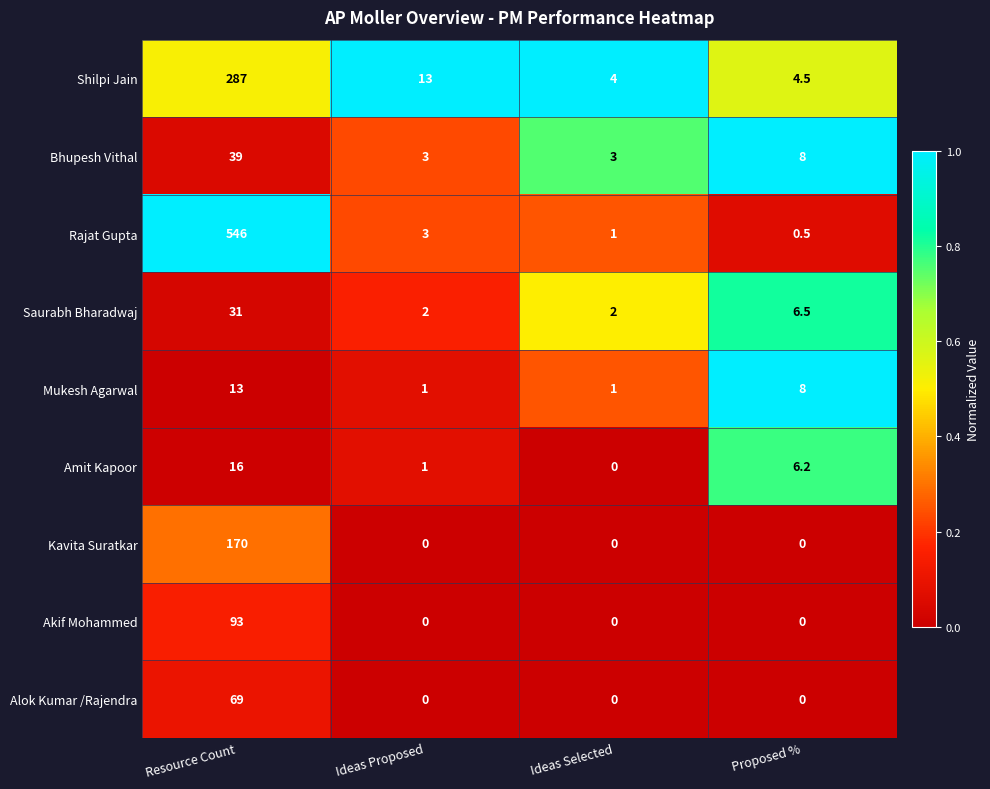

List the series in order of their peak value, lowest first.

Mukesh Agarwal, Amit Kapoor, Saurabh Bharadwaj, Bhupesh Vithal, Alok Kumar /Rajendra, Akif Mohammed, Kavita Suratkar, Shilpi Jain, Rajat Gupta